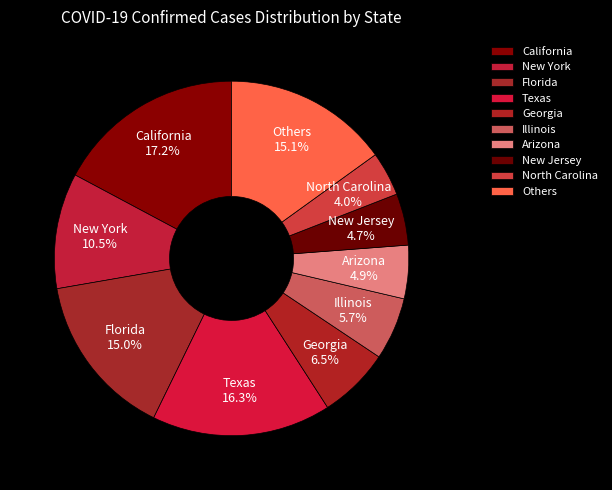

To the nearest percent, what is the difference between the Georgia and Texas slice percentages?

10%